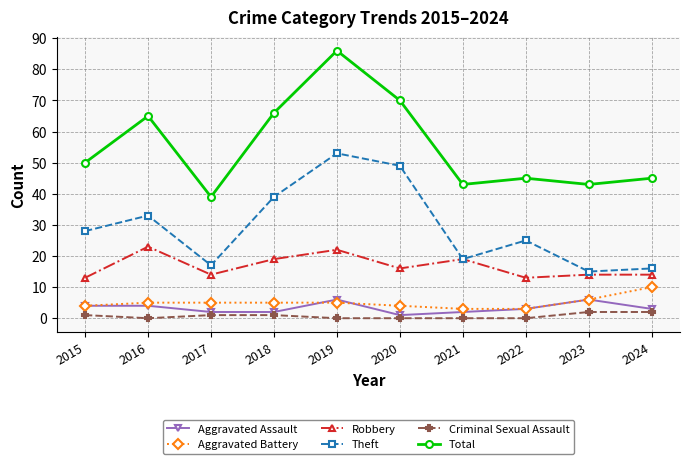

What is the difference between the Theft values at 2020 and 2022?

24